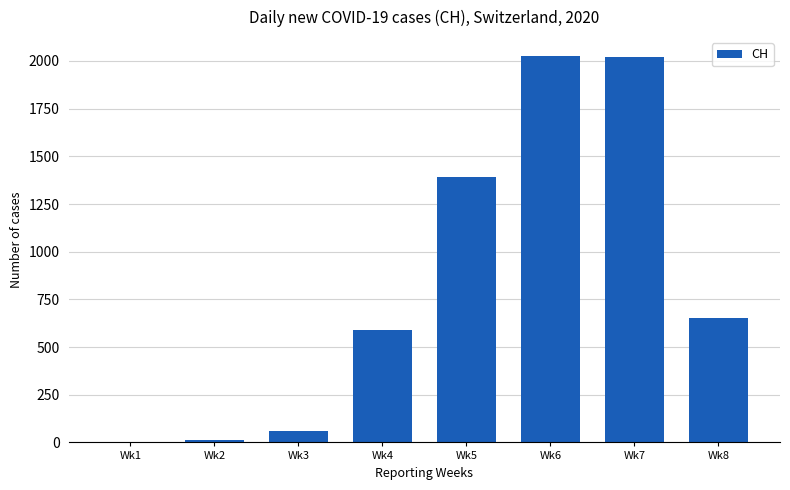

What is the maximum value shown in the chart?

2024